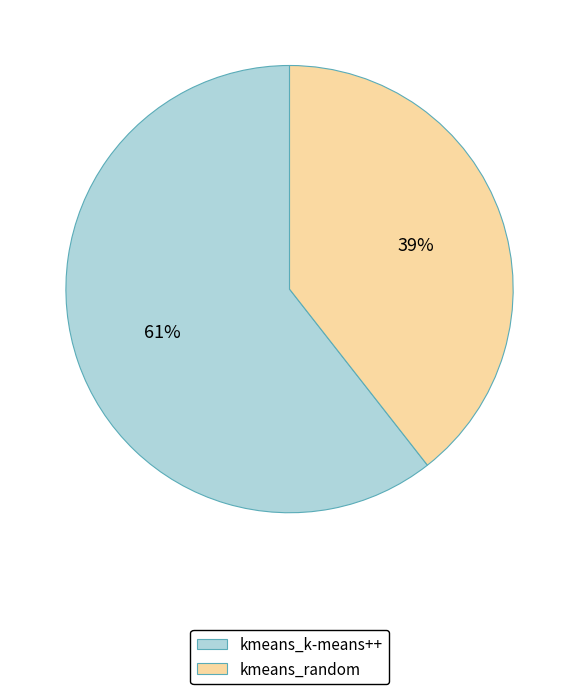

Is it true that kmeans_random is 30% of the pie?

False